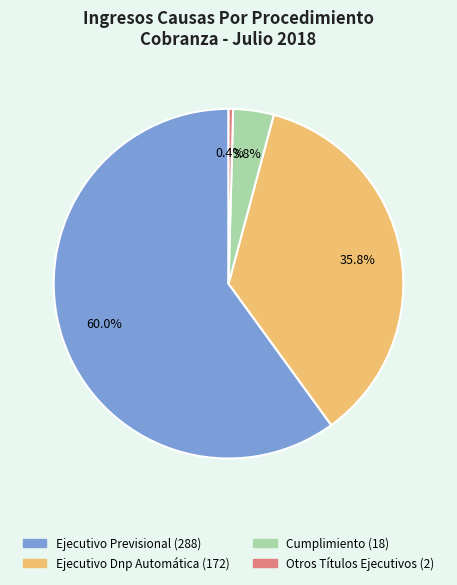

Which has a higher value, Cumplimiento or Ejecutivo Previsional?

Ejecutivo Previsional